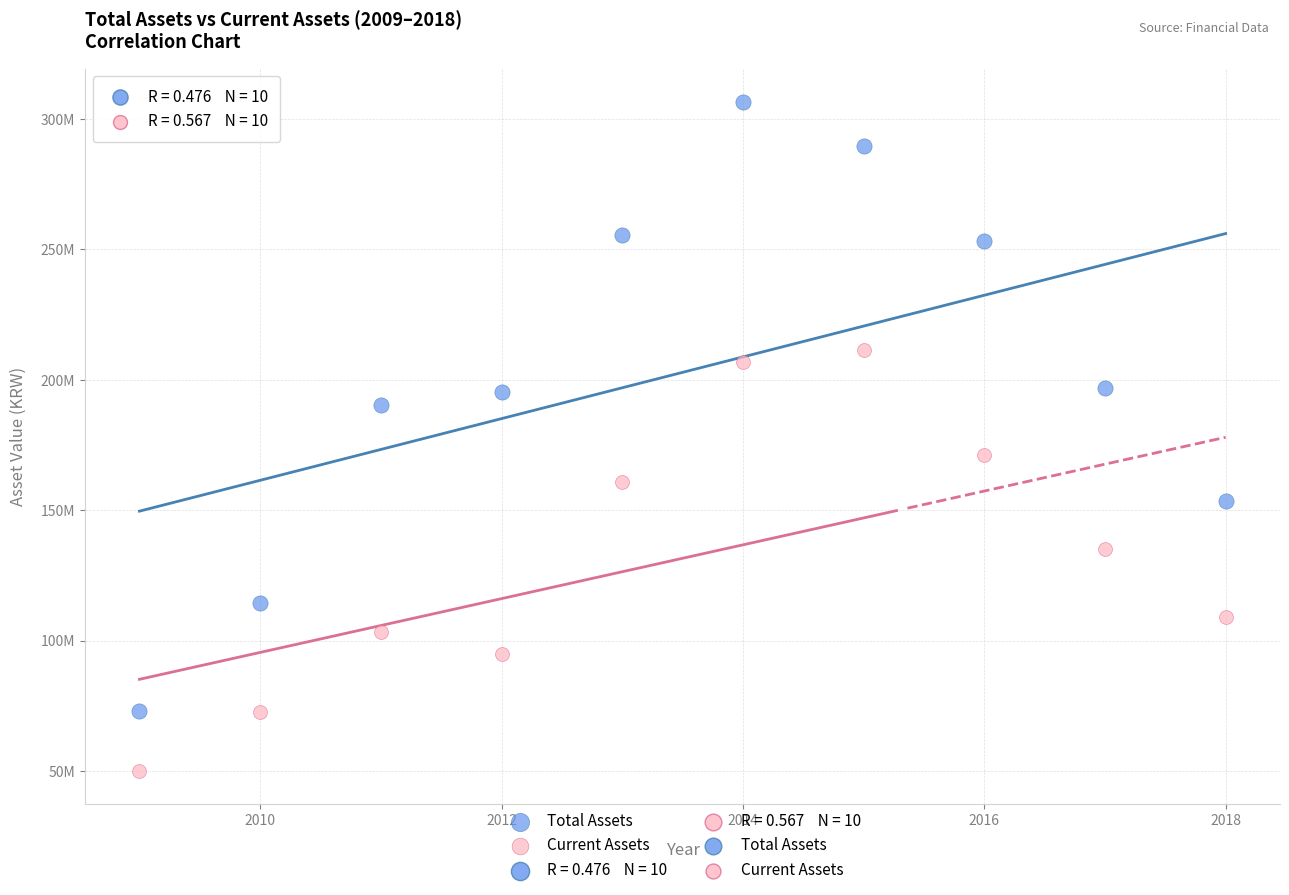

Which series has the largest Y range (max minus min)?

Total Assets